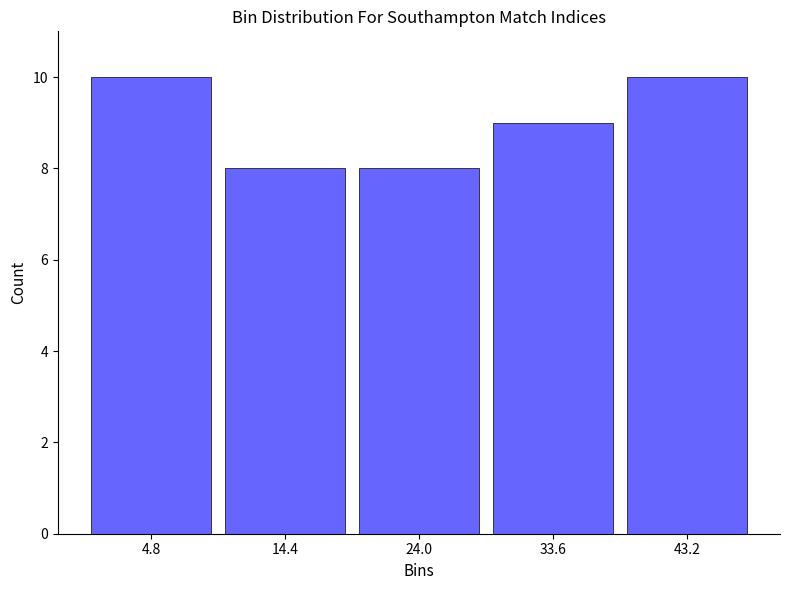

Reading left to right, list every bar in this chart as the range it spans on the x-axis followed by its height. Neither the bar edges nor the heights are printed on the chart, so give them approximately, as read against the axes.

0.0 to 9.6: 10
9.6 to 19.2: 8
19.2 to 28.8: 8
28.8 to 38.4: 9
38.4 to 48.0: 10